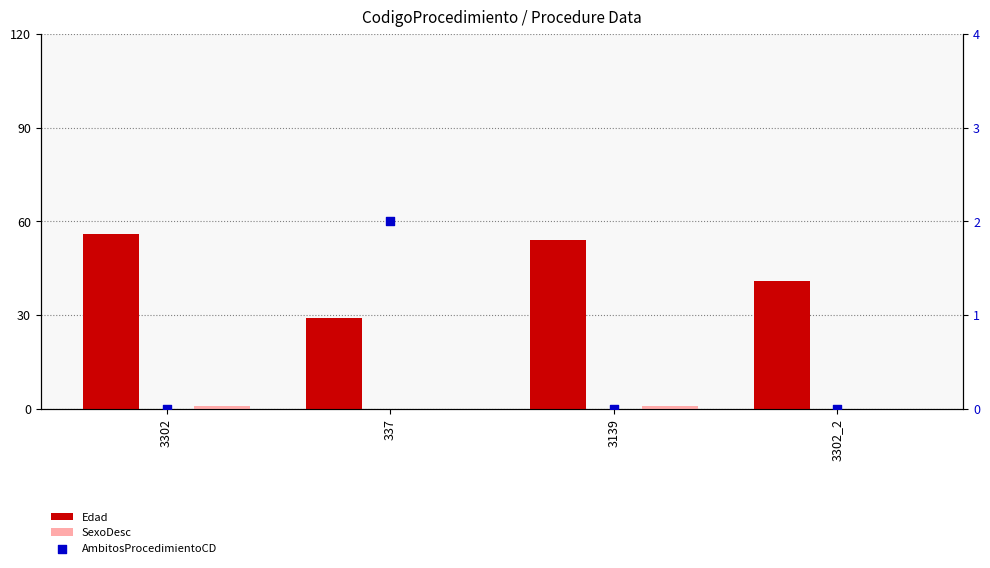

What are all the series names shown in the legend?

Edad, SexoDesc, AmbitosProcedimientoCD